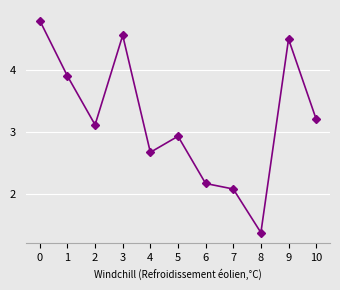

Is it true that the value at 4 is 1.0?

False